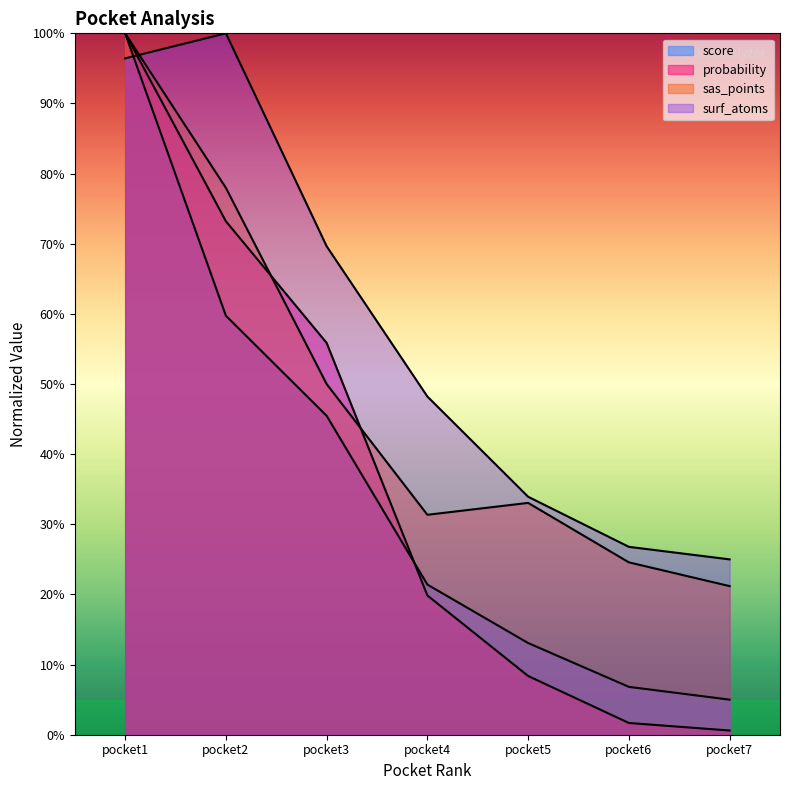

Reading left to right, transcribe all the data shown in this chart.

score: 100.0	59.7	45.5	21.4	13.1	6.8	5.0
probability: 100.0	73.2	55.9	19.9	8.4	1.7	0.6
sas_points: 100.0	78.0	50.0	31.4	33.1	24.6	21.2
surf_atoms: 96.4	100.0	69.6	48.2	33.9	26.8	25.0